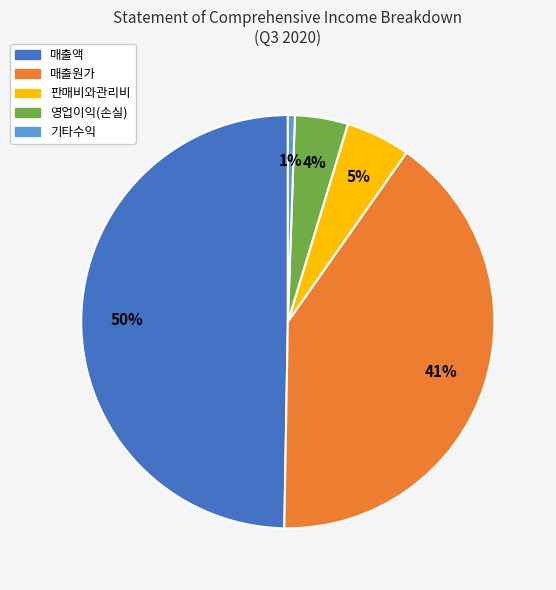

Count the number of slices in the pie.

5